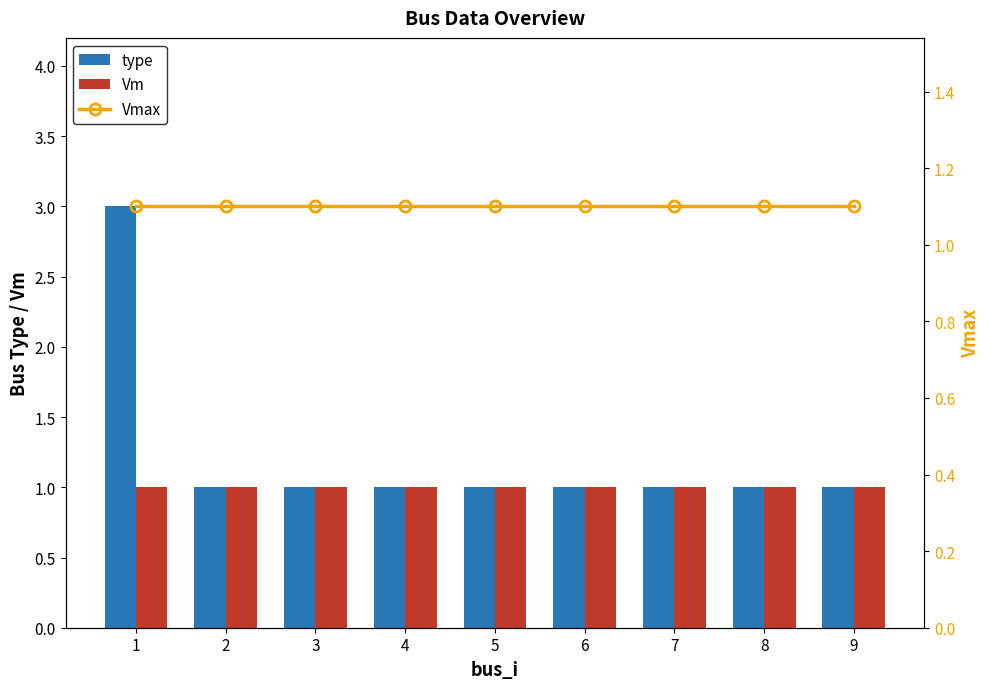

Rank the series by their average value, from lowest to highest.

Vm, Vmax, type